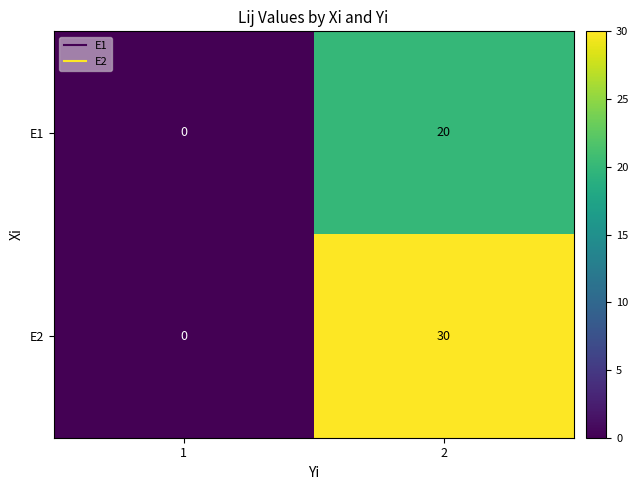

What is the approximate value of E1 at 2, to the nearest 5?

20